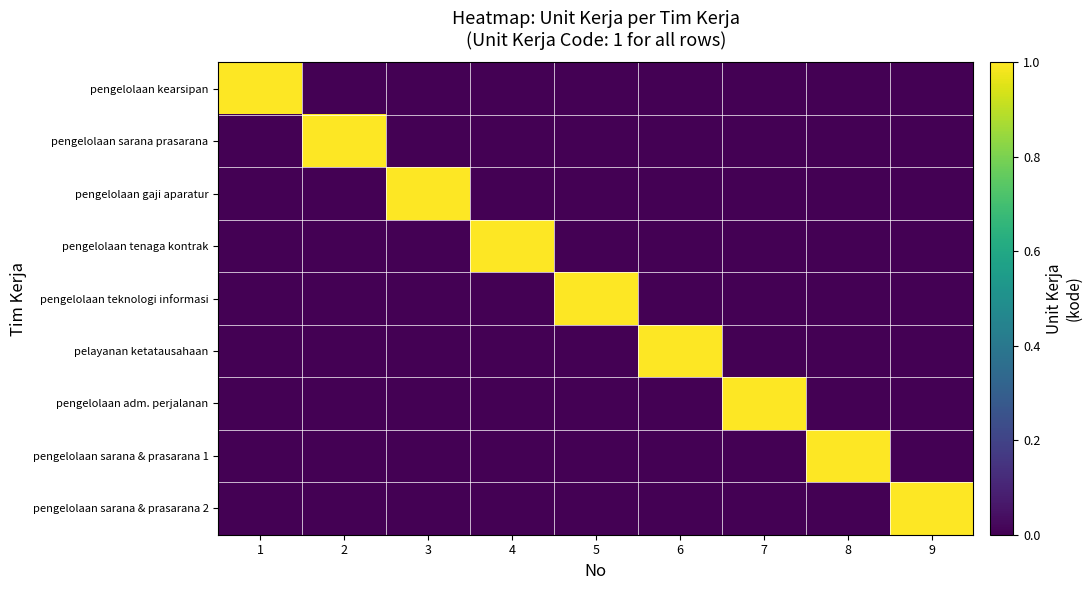

How many categories are shown in the chart?

9